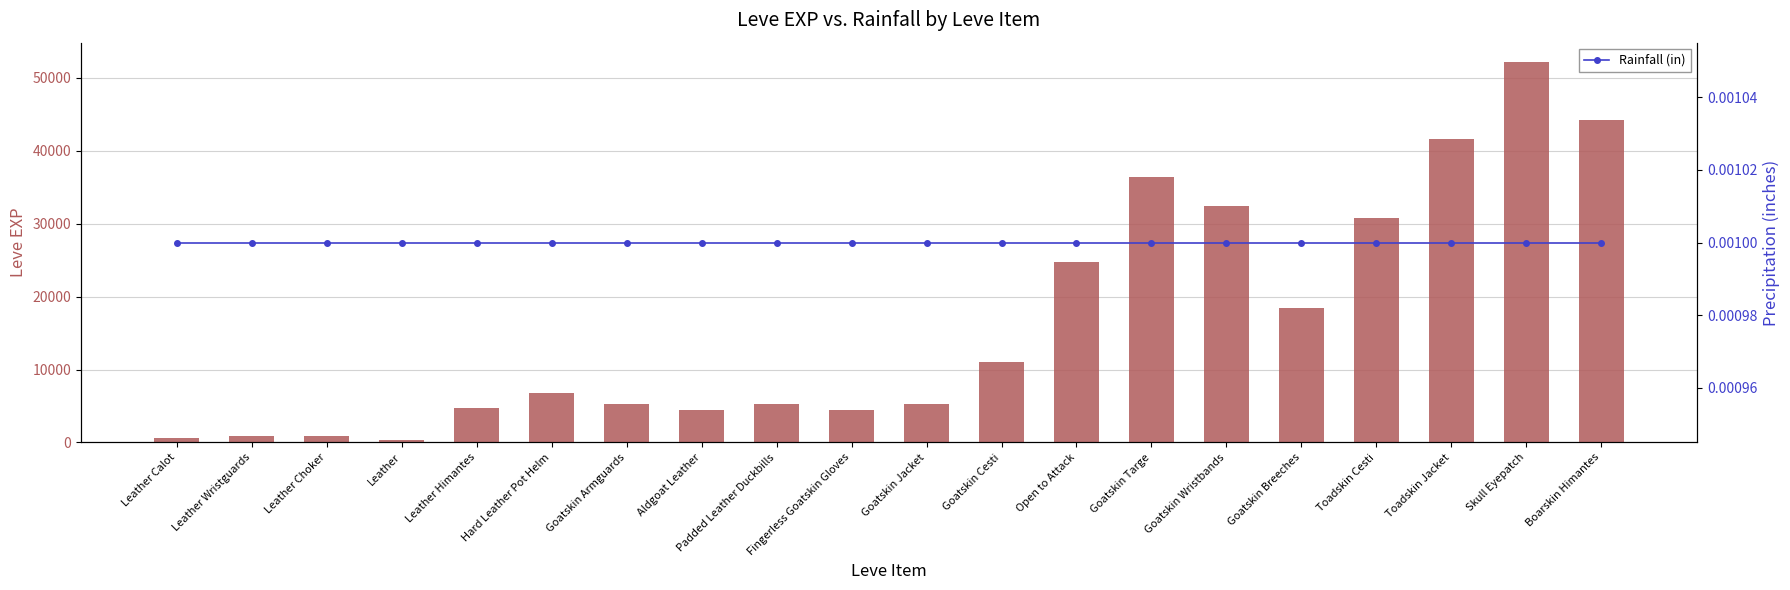

What value does the Leve EXP series have at Hard Leather Pot Helm?

6840.0